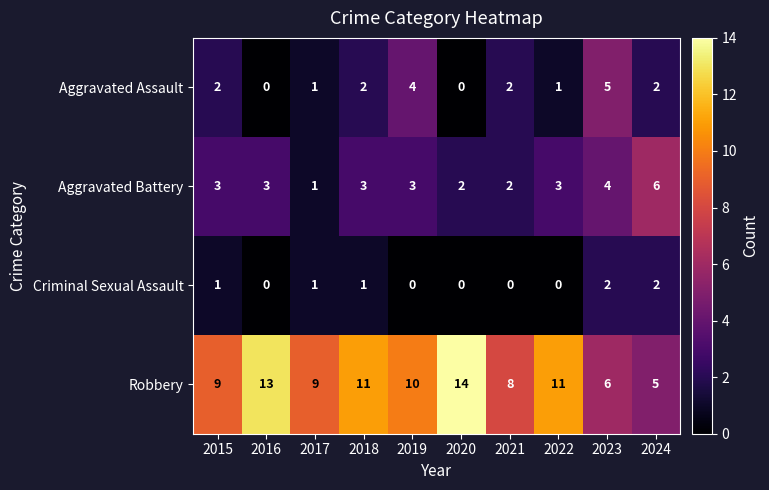

Which series has the largest total across all categories?

Robbery